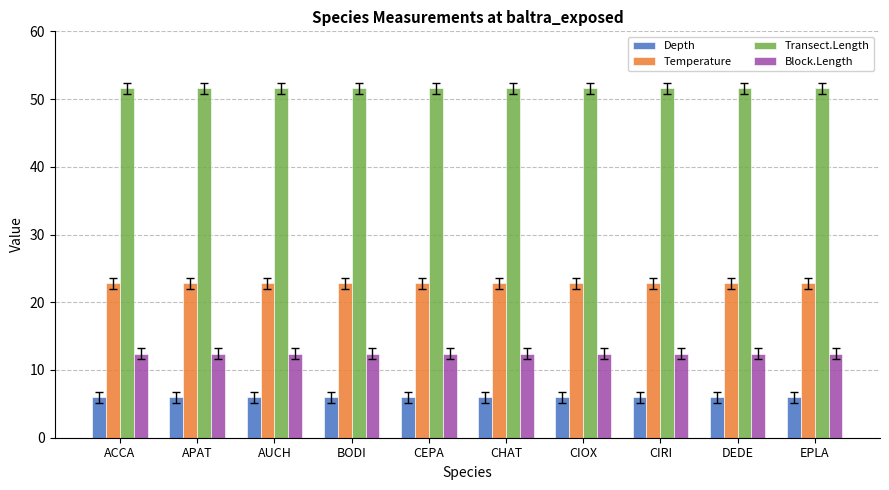

At how many categories does at least one series exceed 16?

10